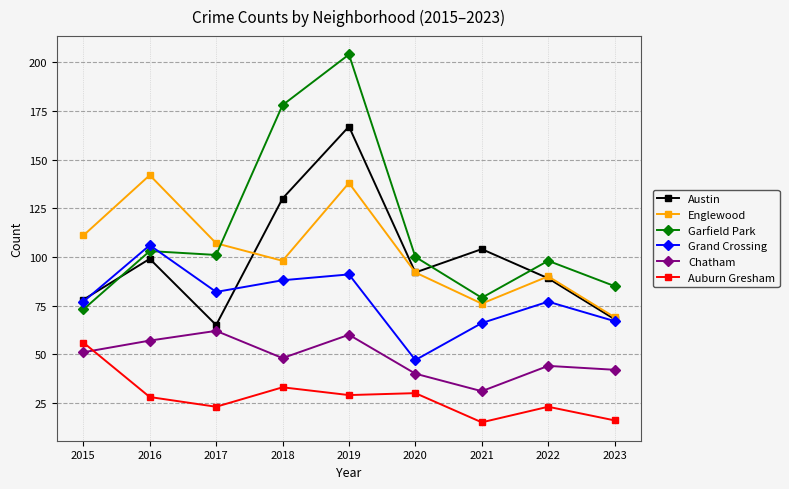

How many data points in Austin are less than 92?

4